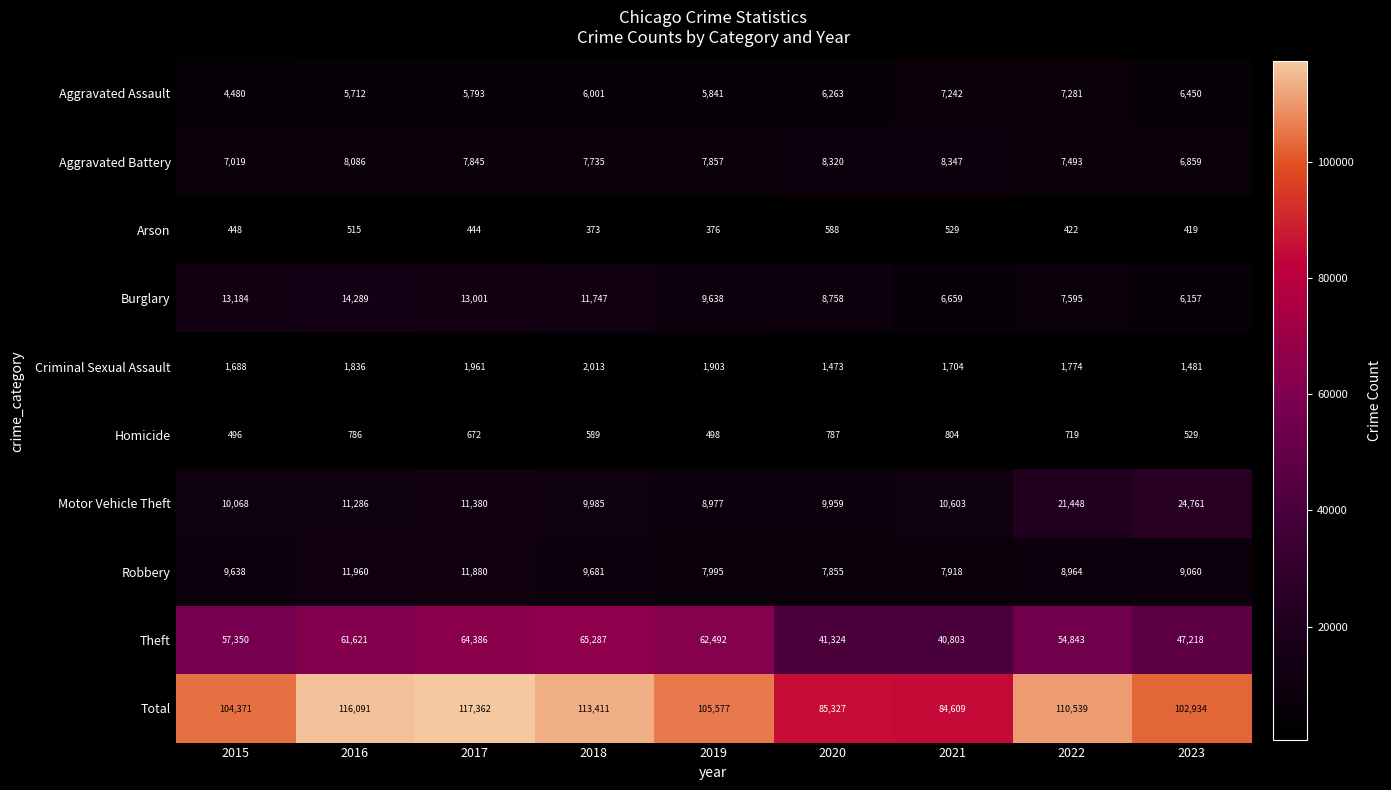

At how many categories does at least one series exceed 31204?

9